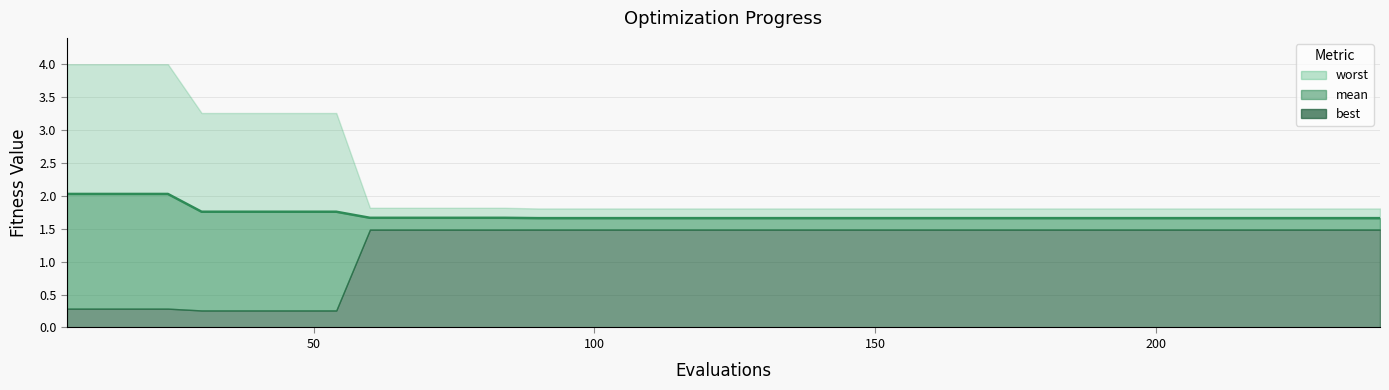

True or false: there are more than 1 points higher than both neighbors.

False